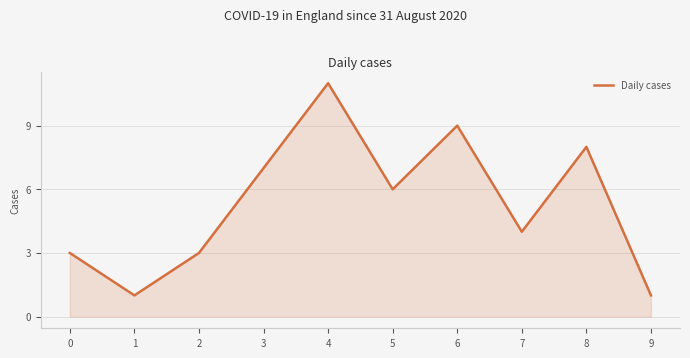

Where is the data nearest to the value 6?

5